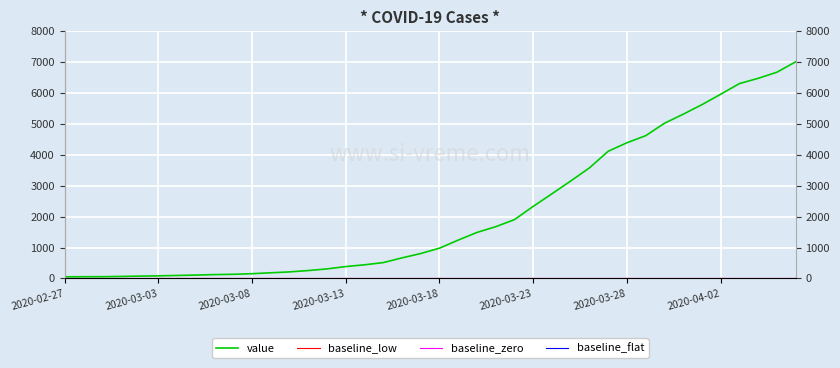

What is the value of the baseline_zero point at the 25th from the left?

5